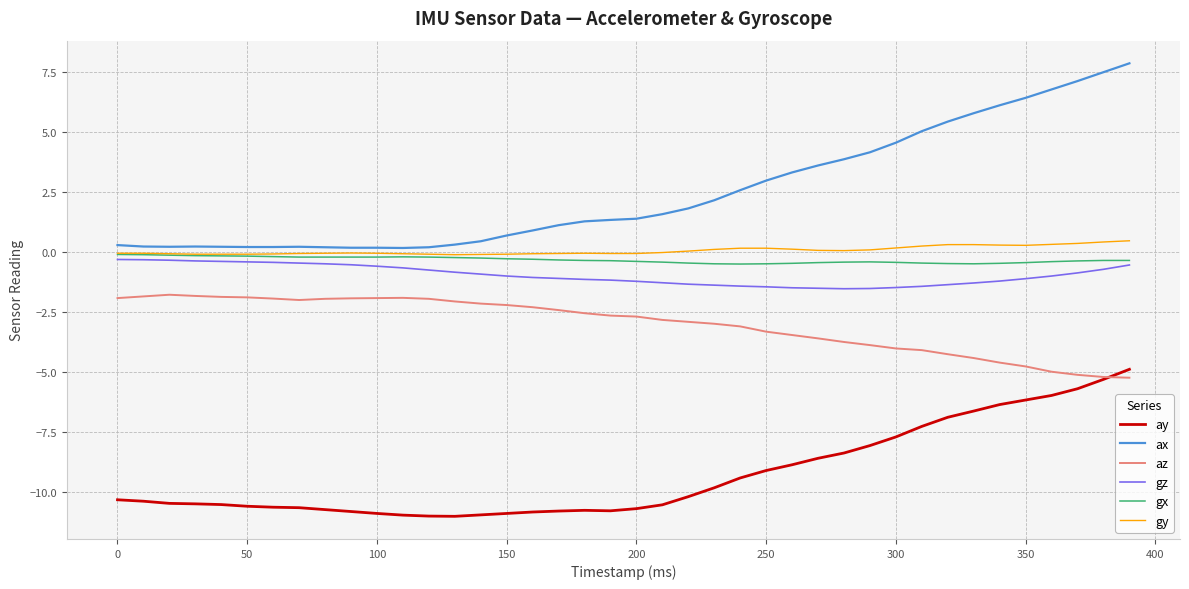

Which series has the largest total across all categories?

ax